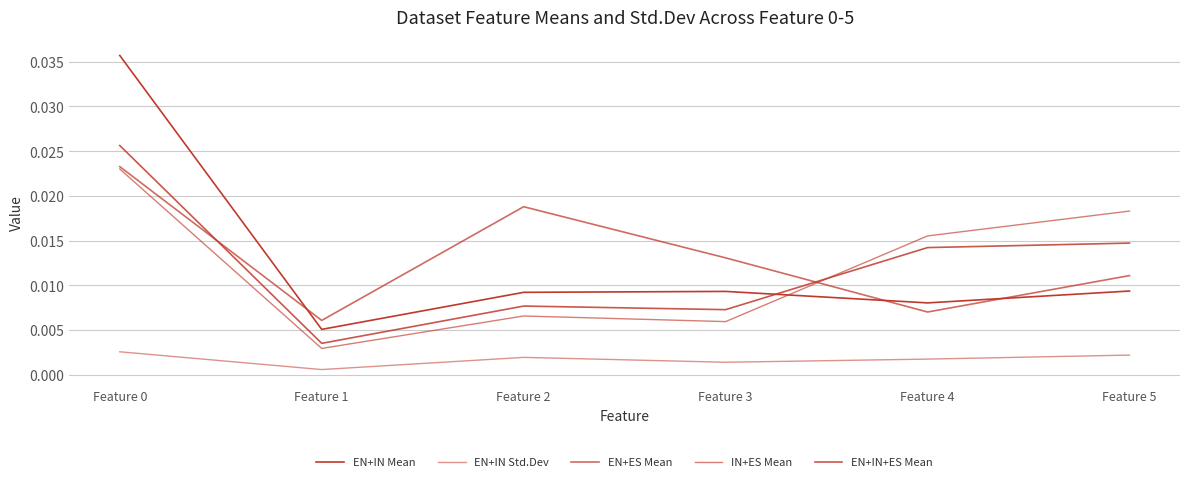

How many lines are shown in the chart?

5